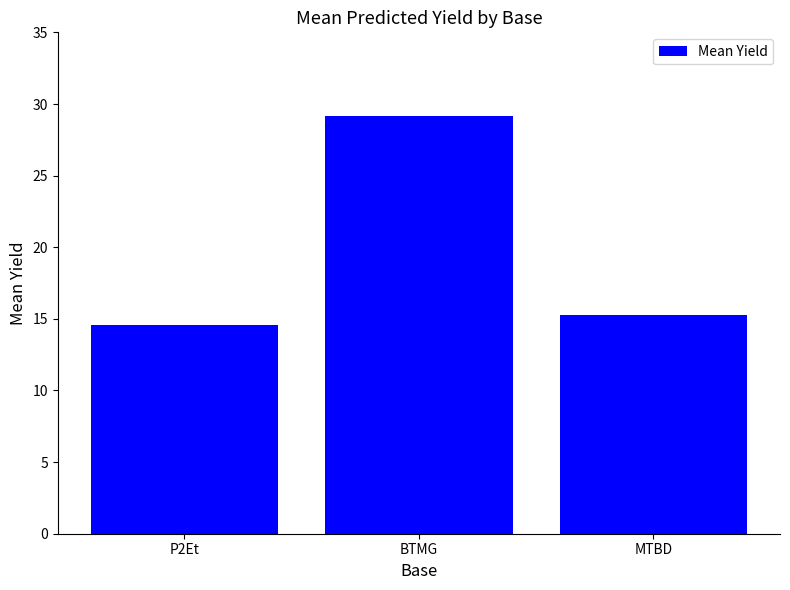

Between MTBD and P2Et, which is larger?

MTBD